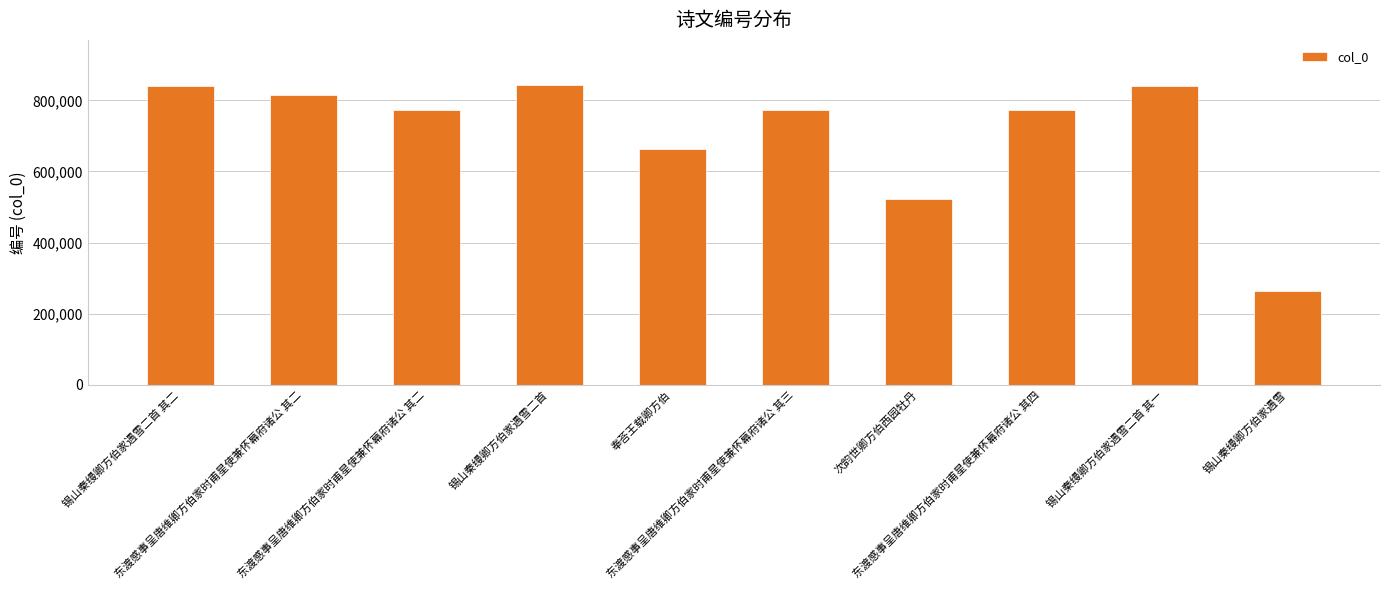

What is the label of the 10th bar from the right?

锡山秦缦卿方伯家遇雪二首 其二